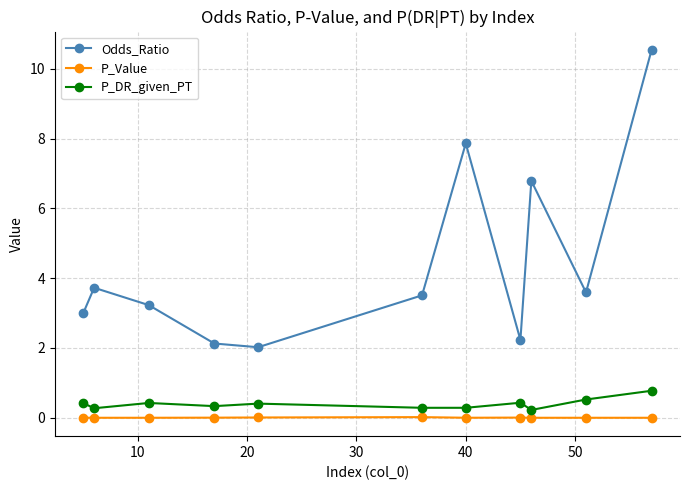

Which series has the widest spread of values?

Odds_Ratio